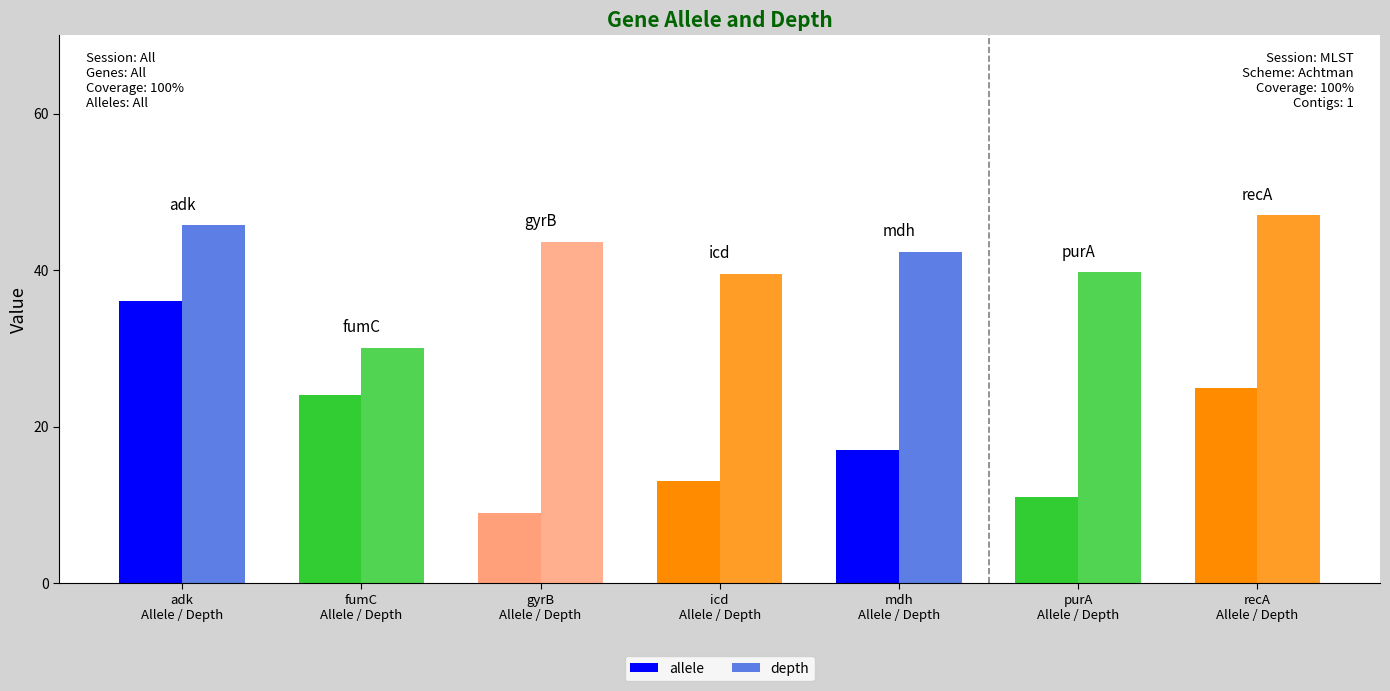

What is the label of the 7th bar from the right?

adk
Allele / Depth